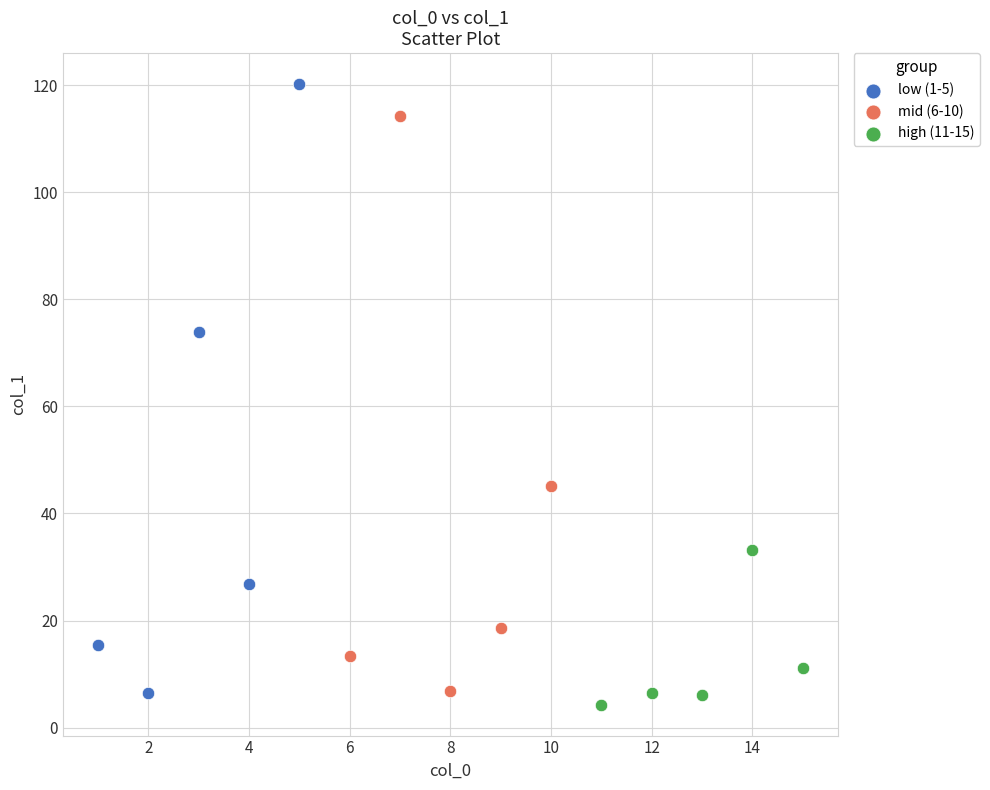

What are all the series names shown in the legend?

low (1-5), mid (6-10), high (11-15)